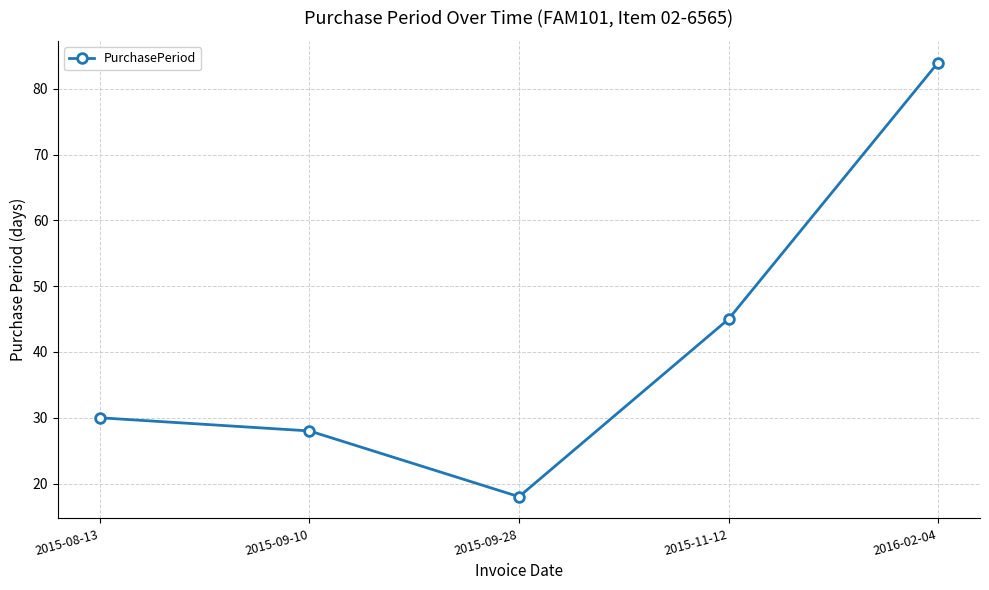

What is the label of the 1st point from the right?

2016-02-04